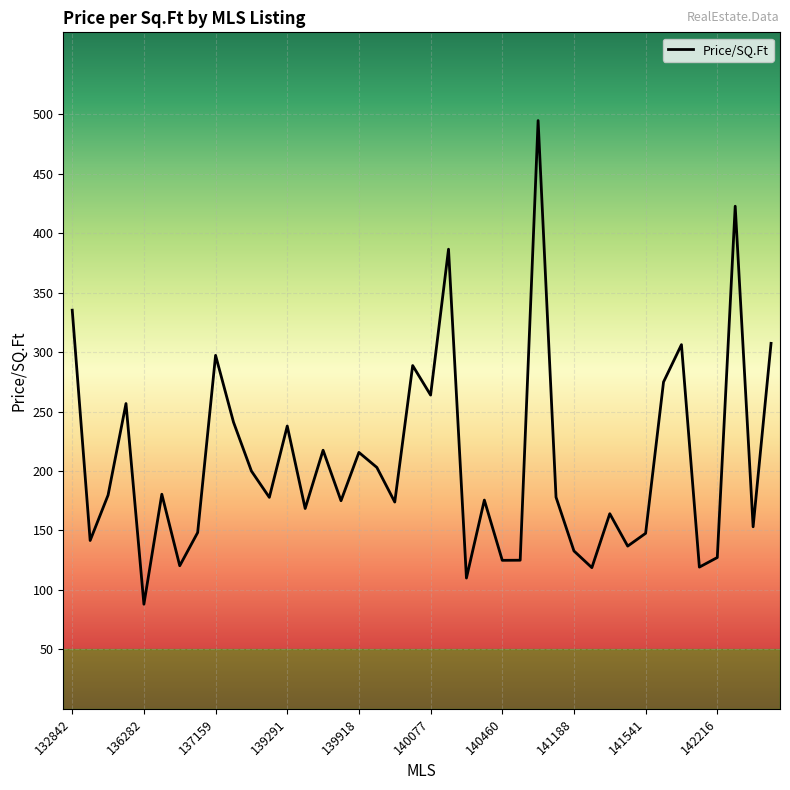

What is the minimum value shown in the chart?

88.0